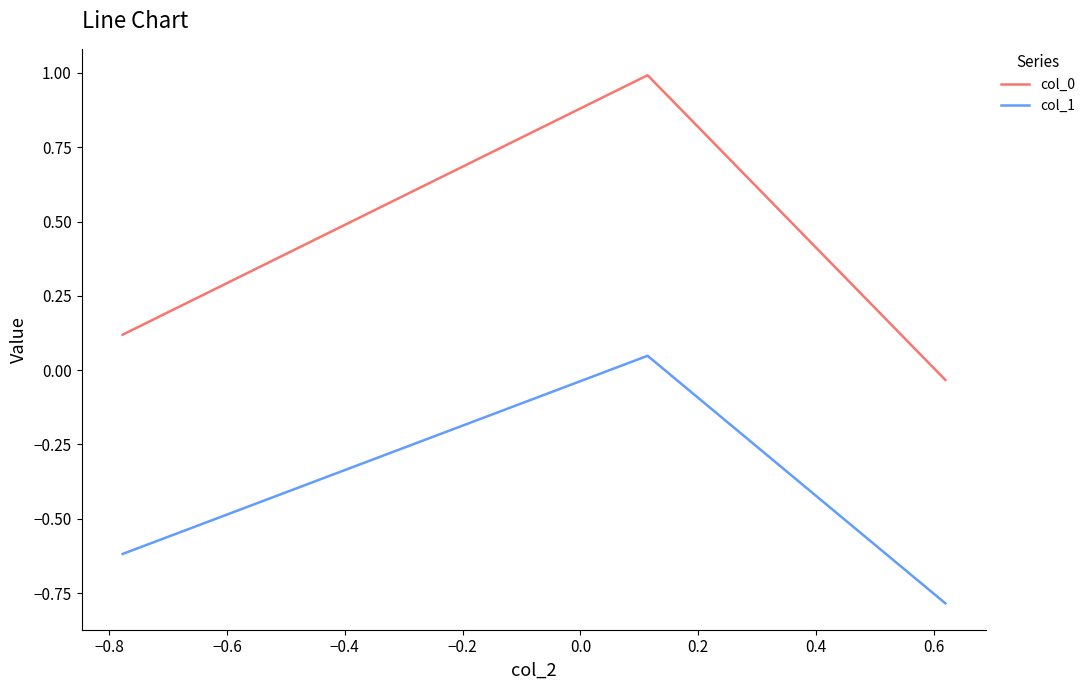

How many distinct data groups are displayed?

2